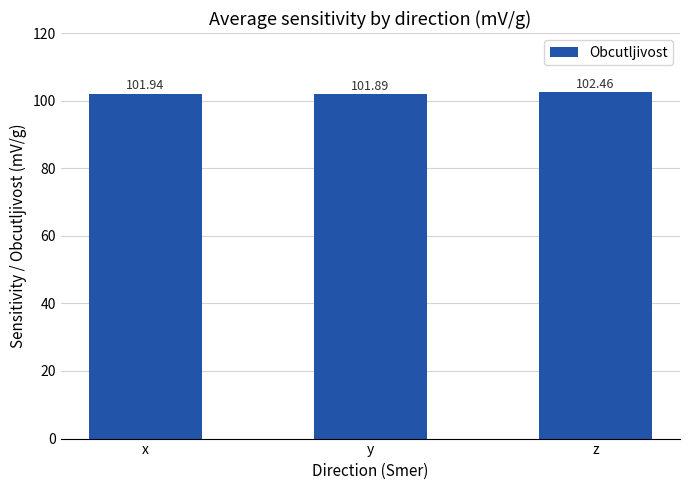

What is the average value?

102.1